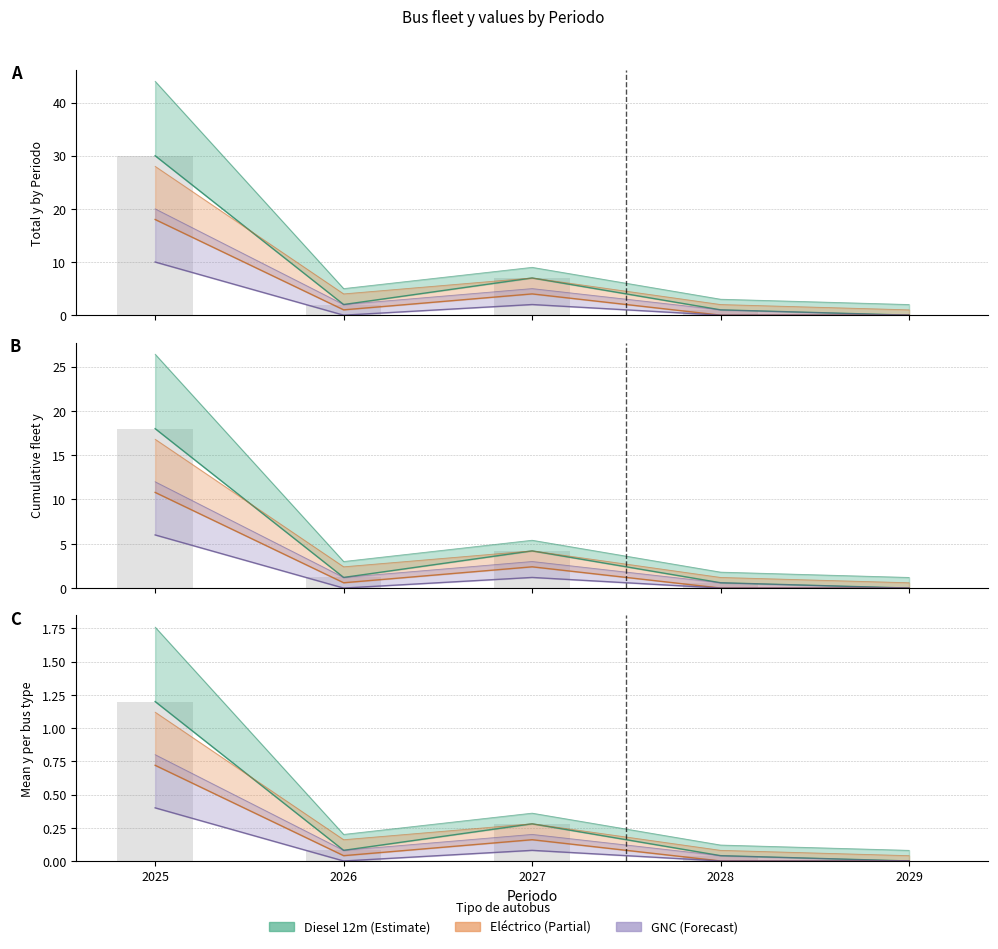

Which series changed the most between 2026 and 2027?

1_Diesel_12